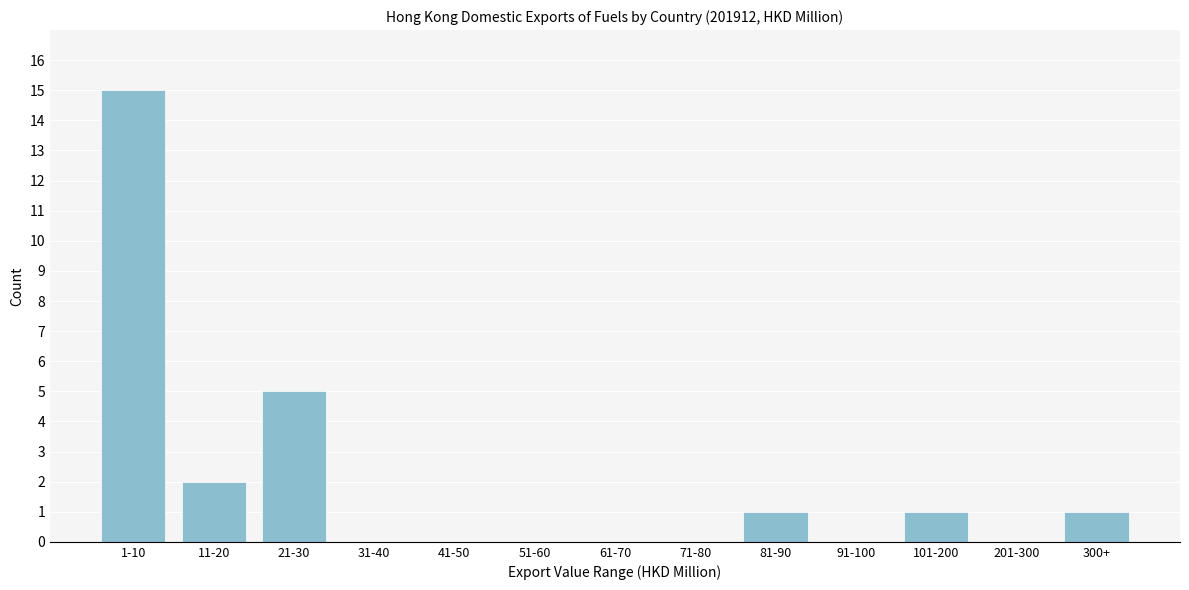

Reading left to right, list all the values displayed in this chart.

1-10=15	11-20=2	21-30=5	31-40=0	41-50=0	51-60=0	61-70=0	71-80=0	81-90=1	91-100=0	101-200=1	201-300=0	300+=1